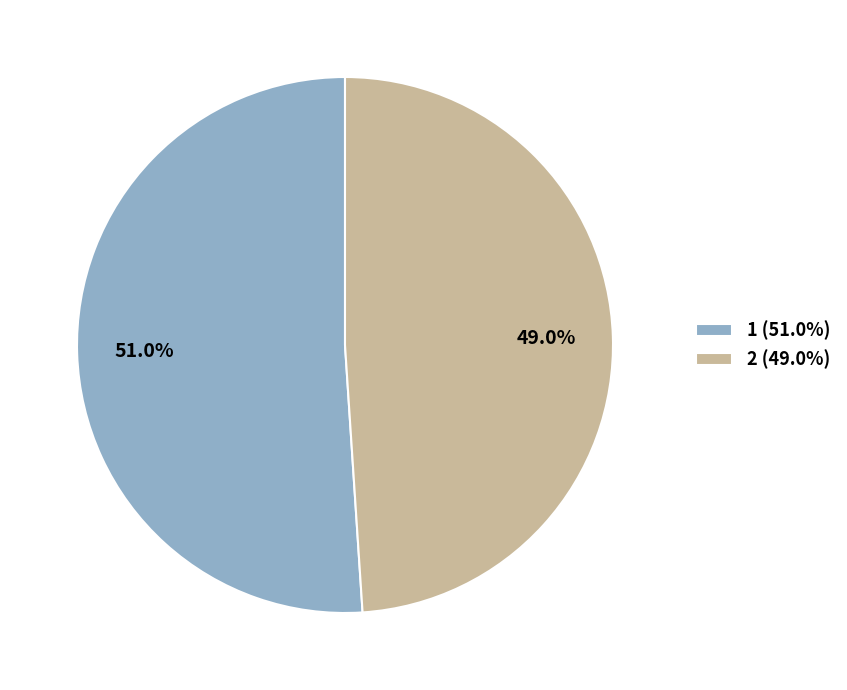

Between 2 and 1, which is larger?

1